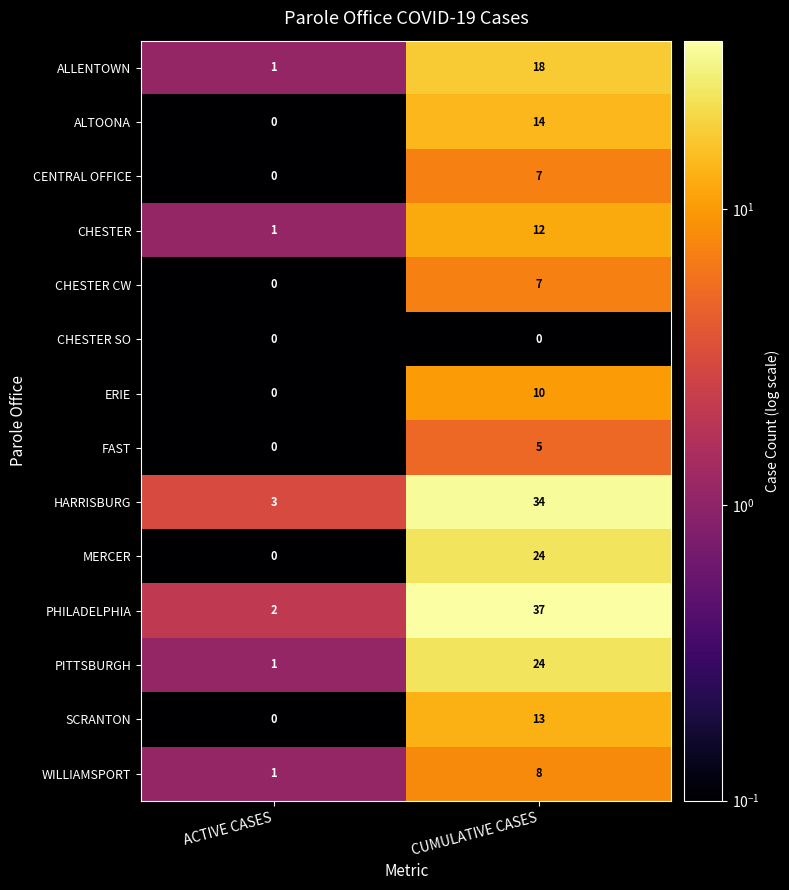

What is the highest value of the SCRANTON series?

13